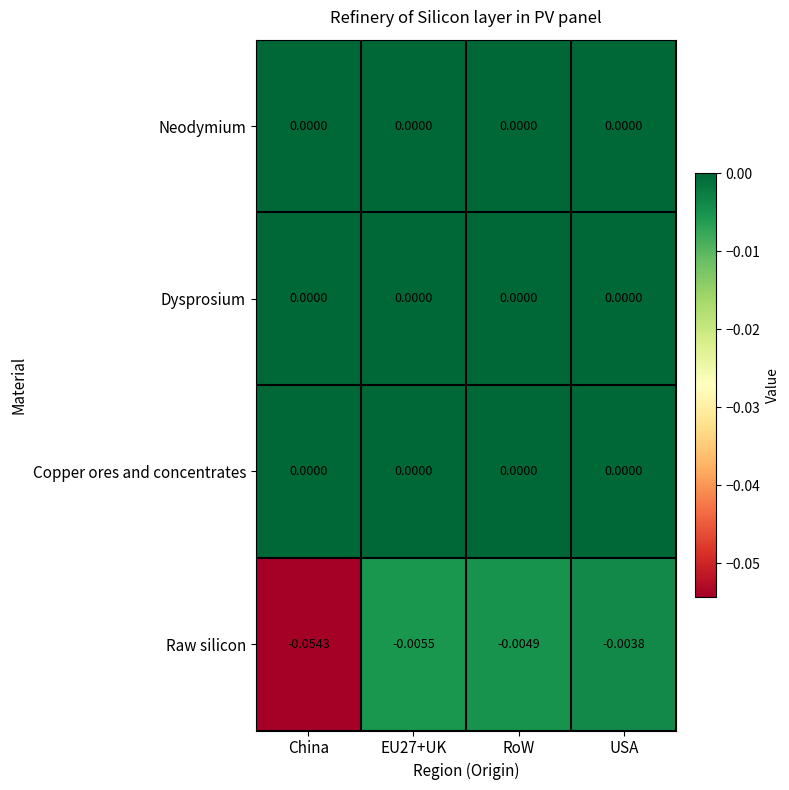

Where is Raw silicon nearest to the value 0?

USA